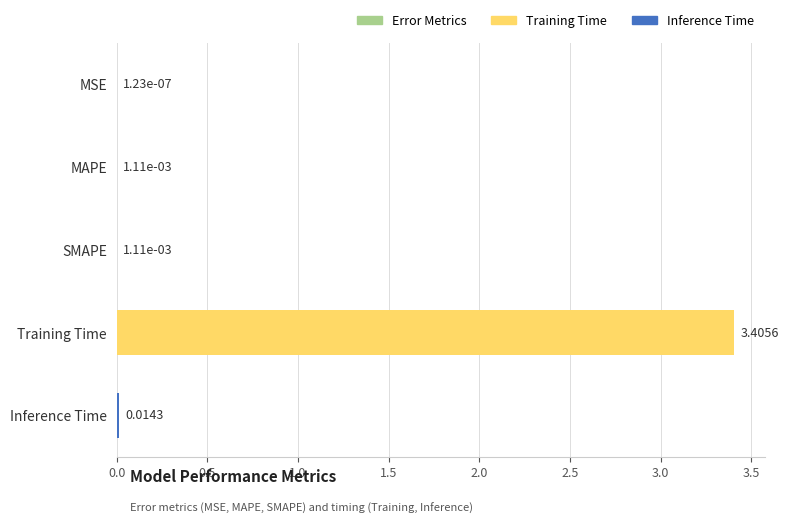

What is the sum of the values at Training Time and Inference Time?

3.4